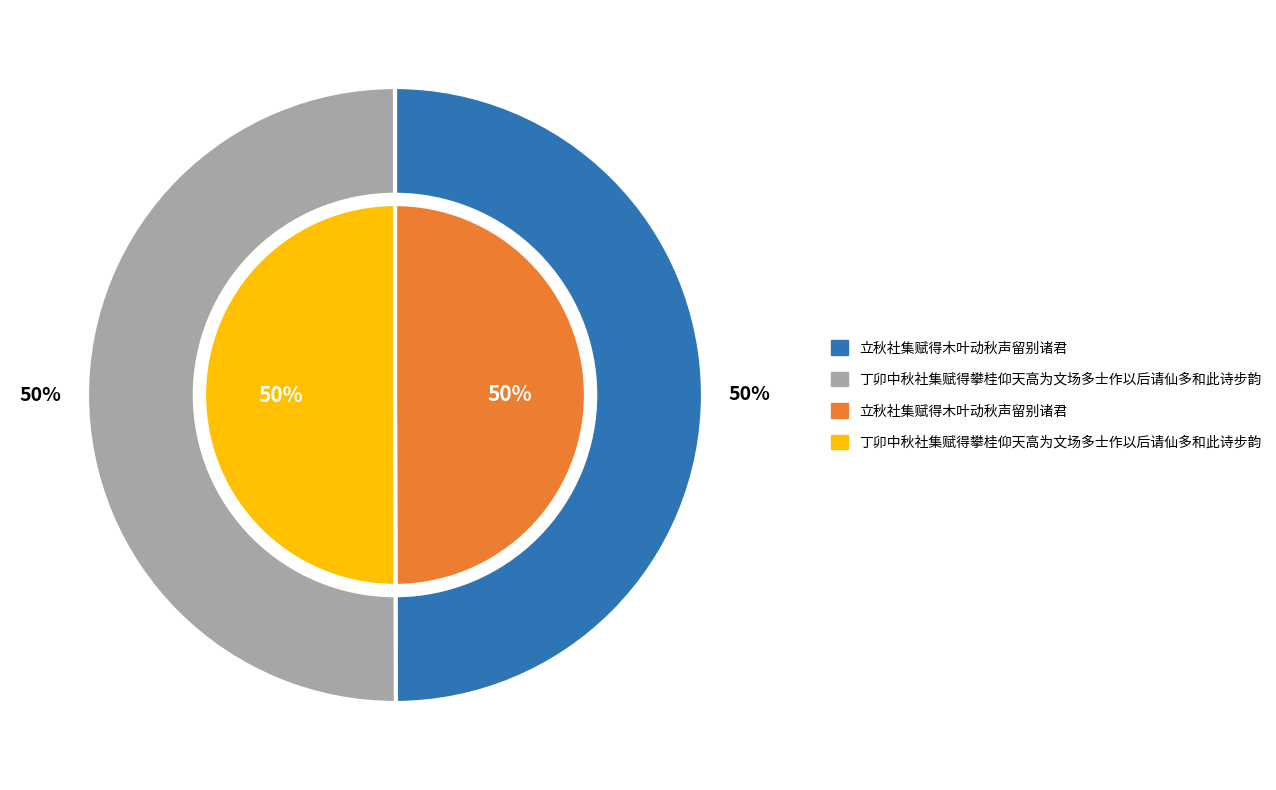

Is there any slice that represents more than half of the pie?

Yes